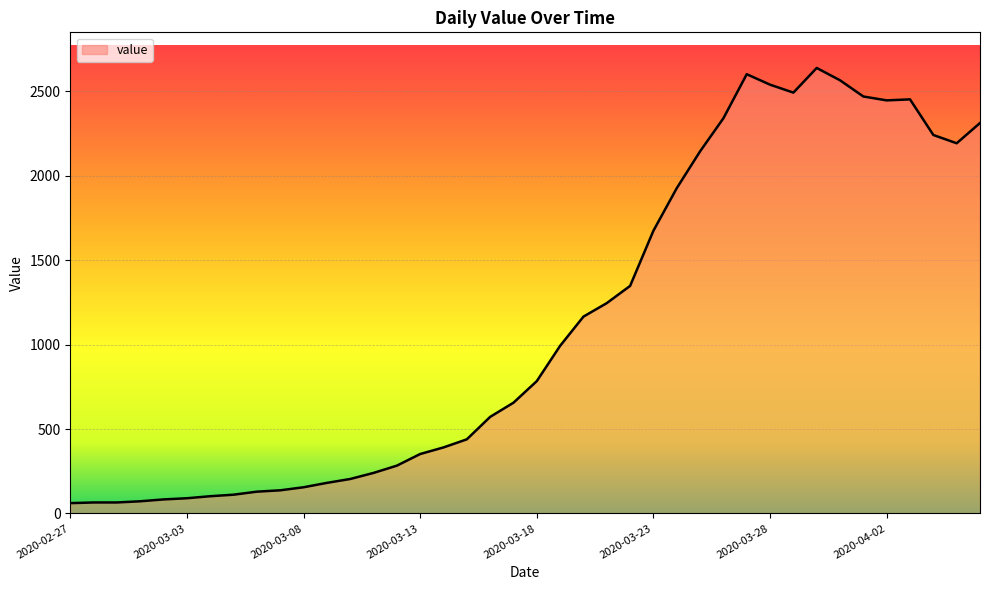

What is the minimum value shown in the chart?

61